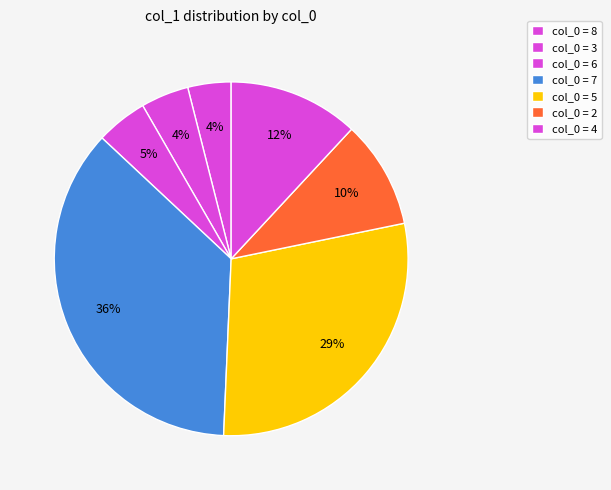

How many segments does this pie chart have?

7